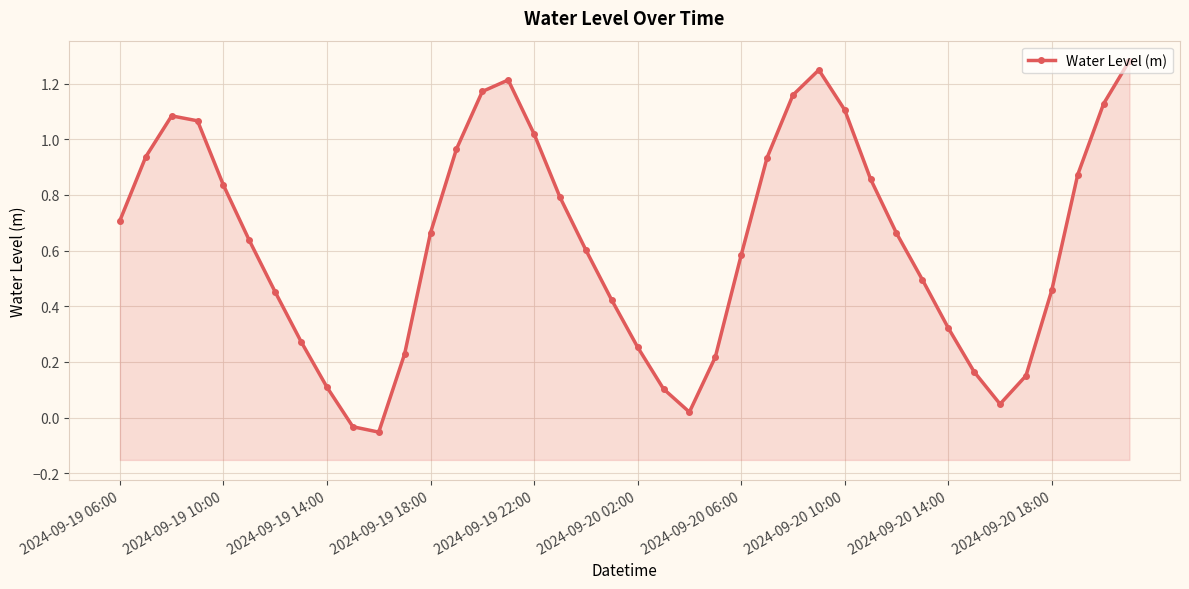

Reading right to left, what are all the values shown in this chart?

1.3	1.1	0.9	0.5	0.1	0.0	0.2	0.3	0.5	0.7	0.9	1.1	1.2	1.2	0.9	0.6	0.2	0.0	0.1	0.3	0.4	0.6	0.8	1.0	1.2	1.2	1.0	0.7	0.2	-0.1	-0.0	0.1	0.3	0.5	0.6	0.8	1.1	1.1	0.9	0.7